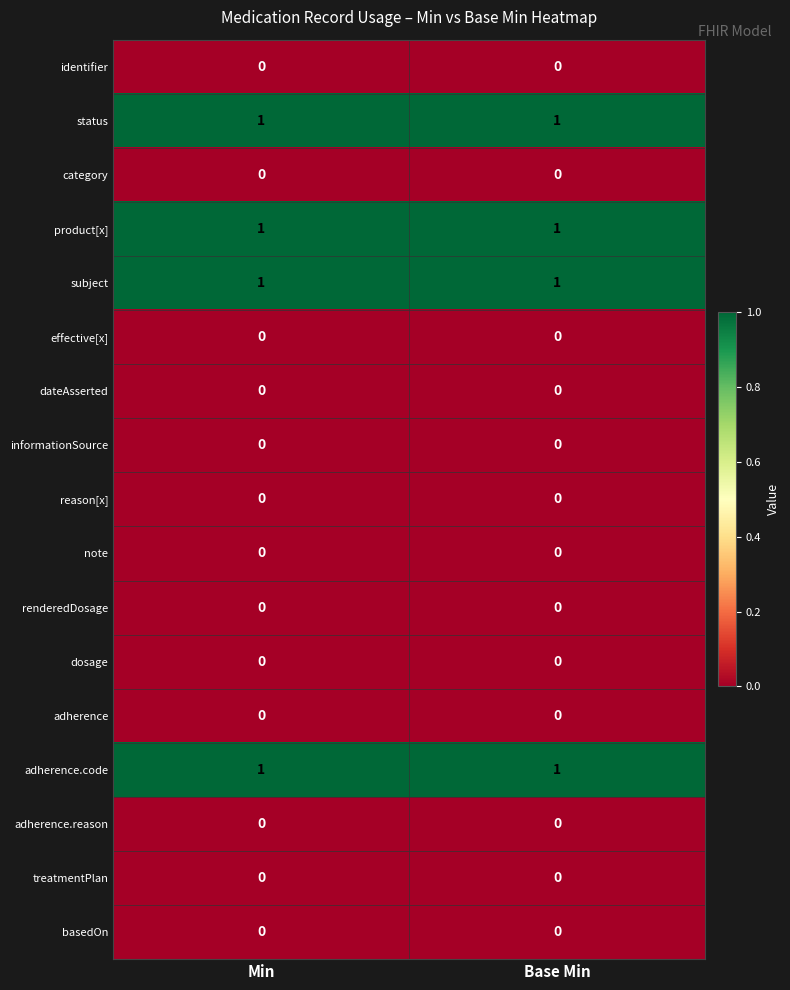

Is the value of adherence at Min greater than the value of product[x] at Min?

No